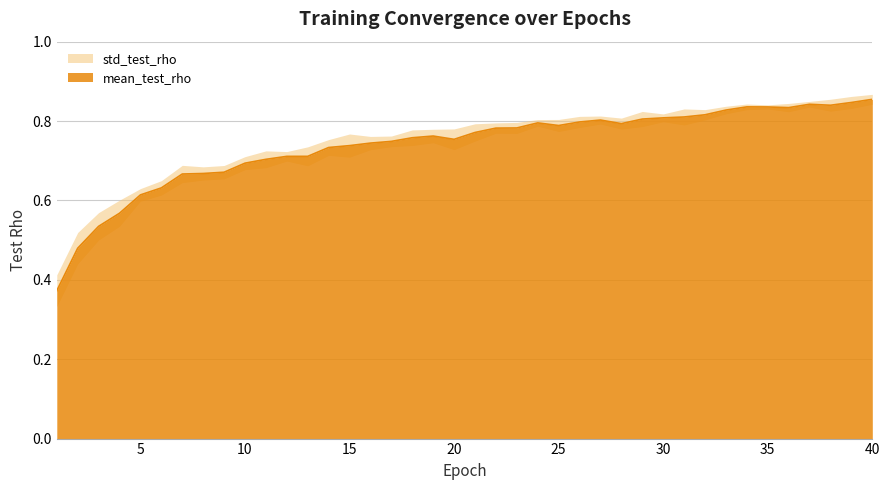

The chart shows a value of 0.7 at 16. True or false?

True